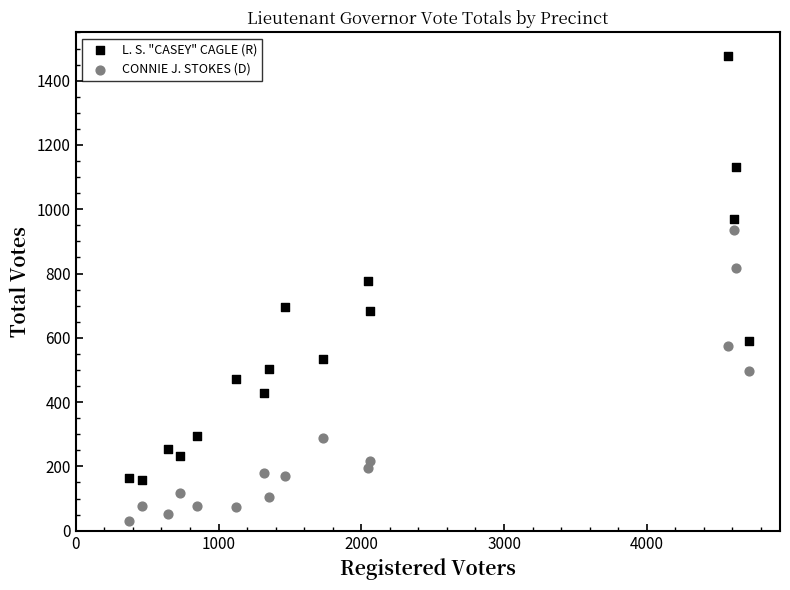

Which series contains the highest Y value?

L. S. "CASEY" CAGLE (R)